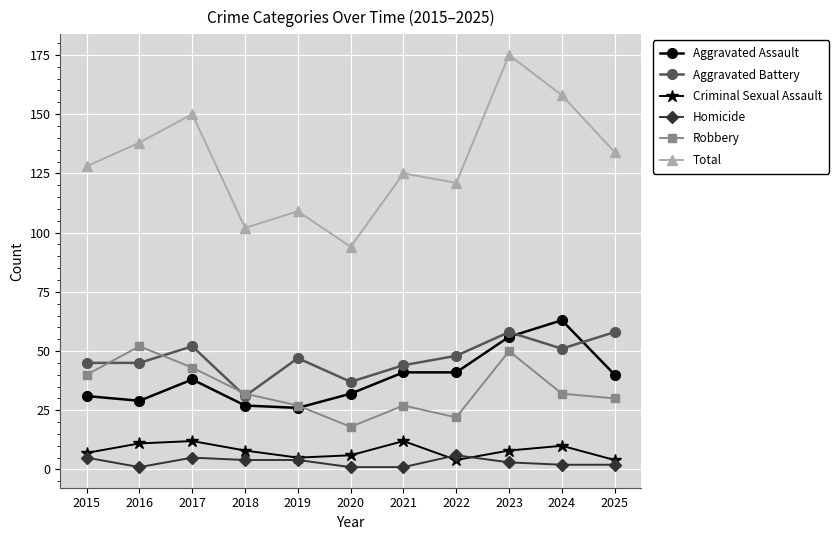

Is it true that Aggravated Assault equals 27 at 2018?

True